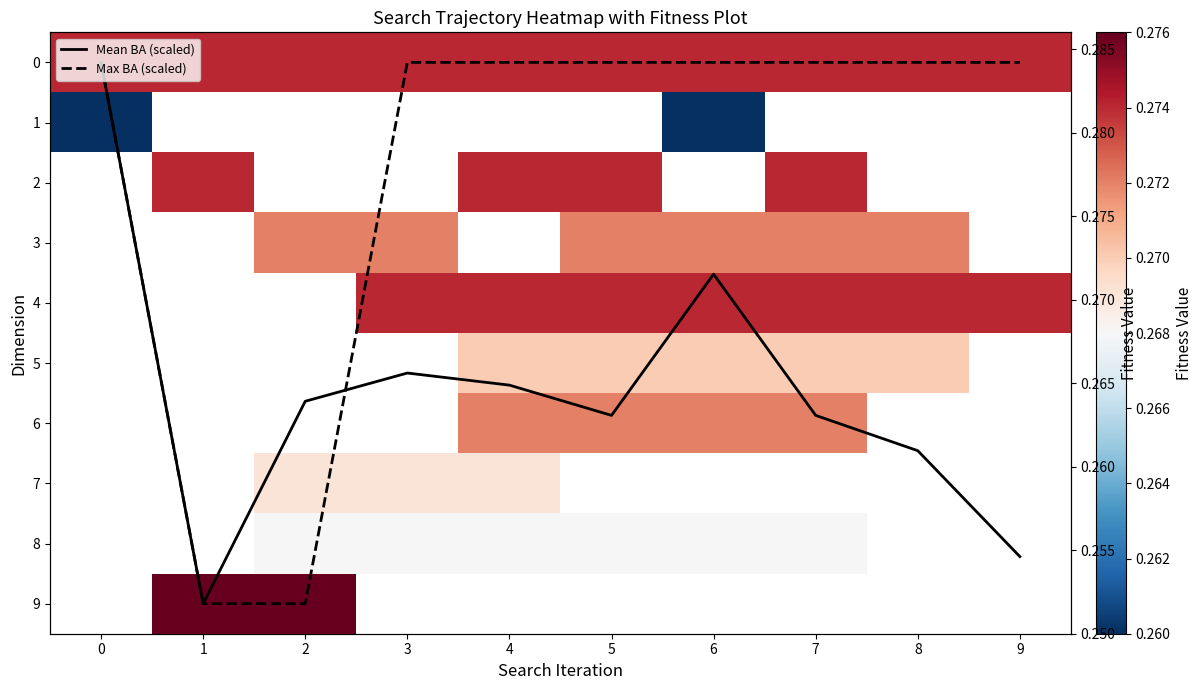

True or false: Mean BA (scaled) has a value of 9.0 at 1.

True